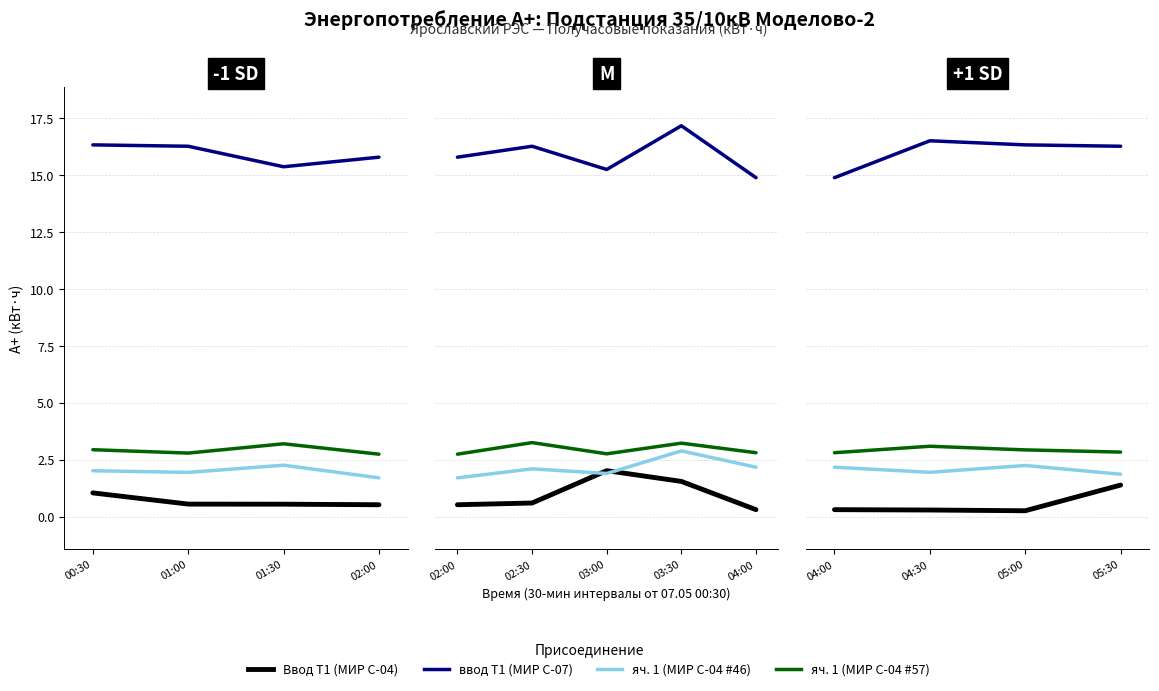

What is the smallest value displayed?

0.3